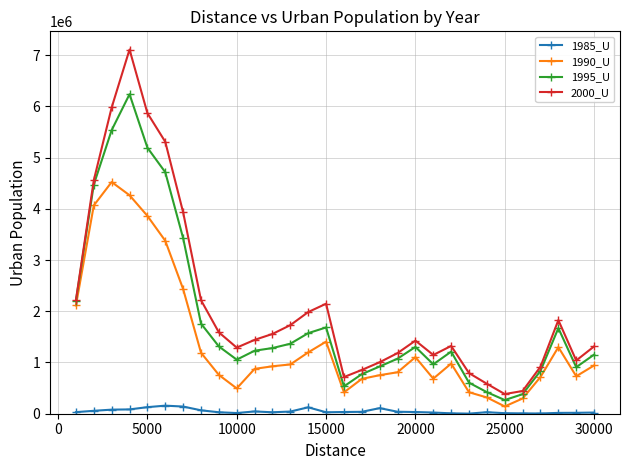

True or false: 1995_U has more than 0 points higher than both neighbors.

True